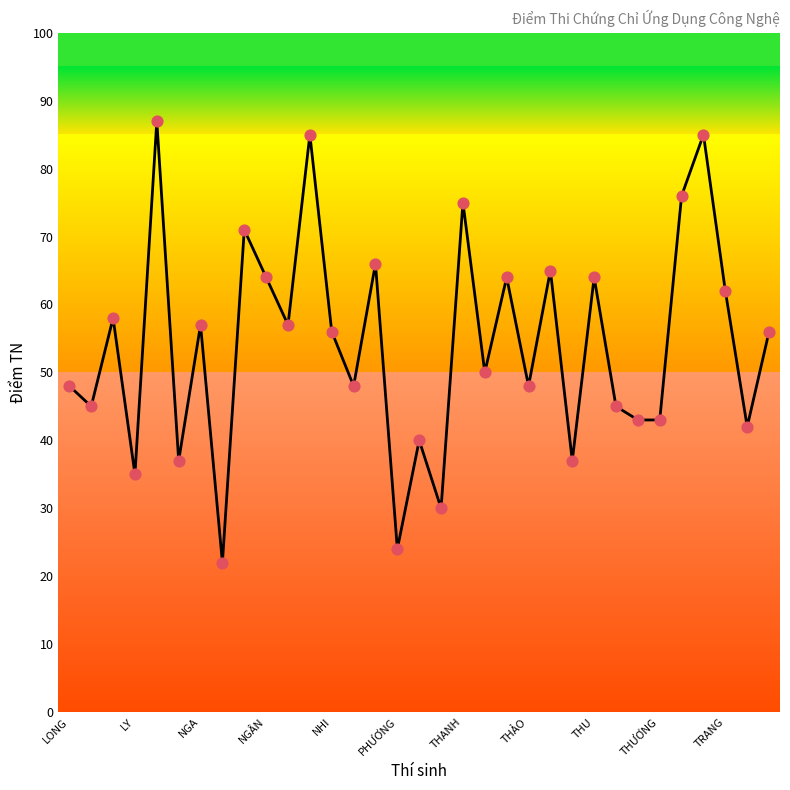

What is the maximum value shown in the chart?

87